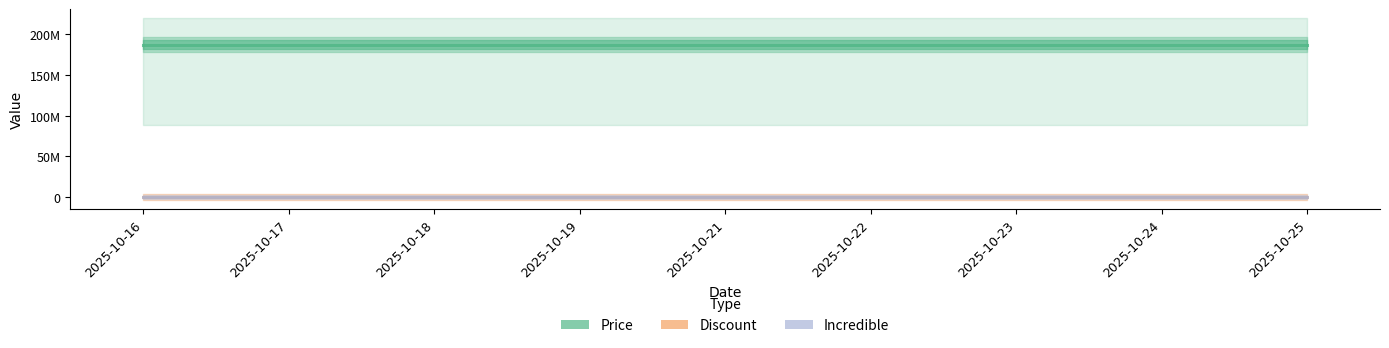

At how many categories does at least one series exceed 110987321?

9